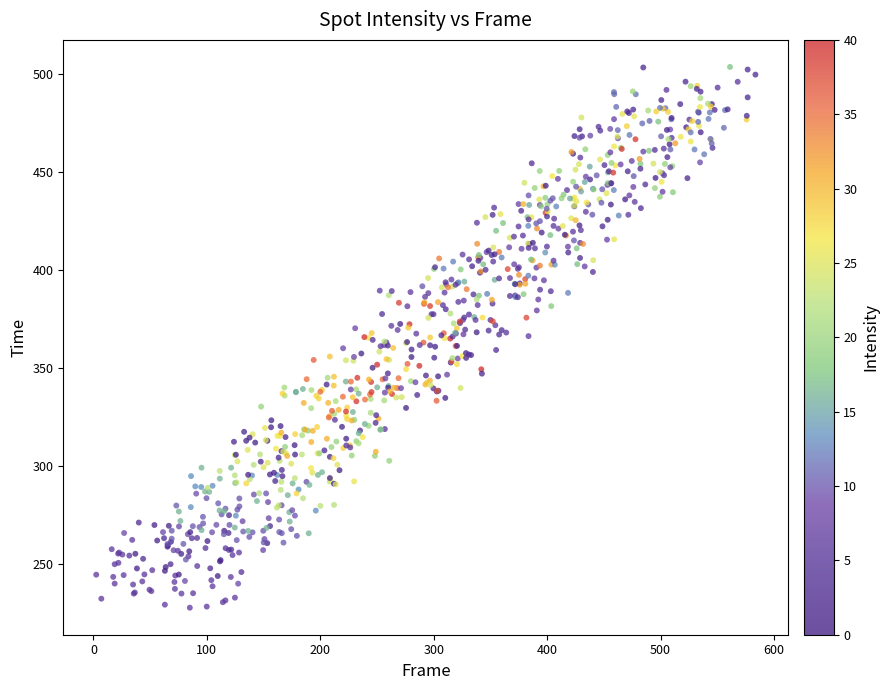

What is the range of Y values (max minus min)?

275.7